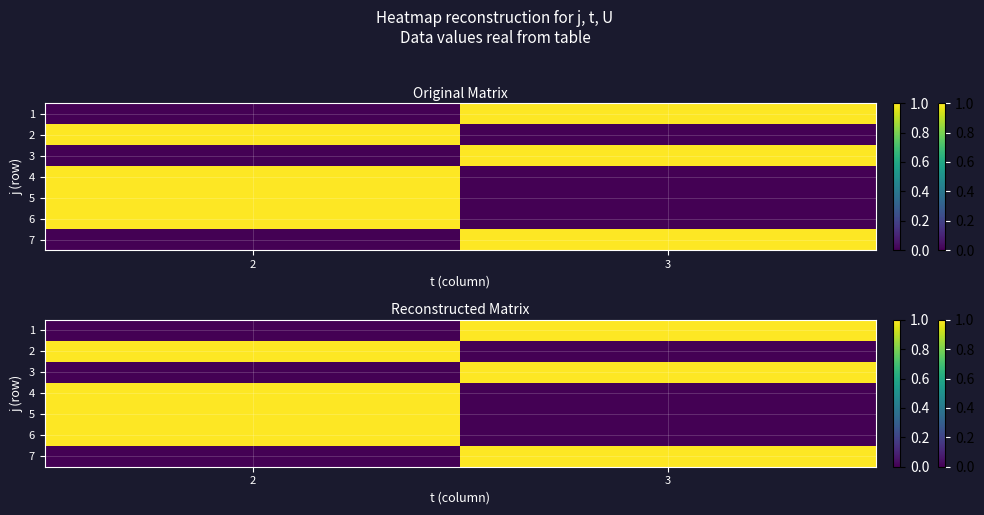

What is the difference between the 6 values at 2 and 3?

1